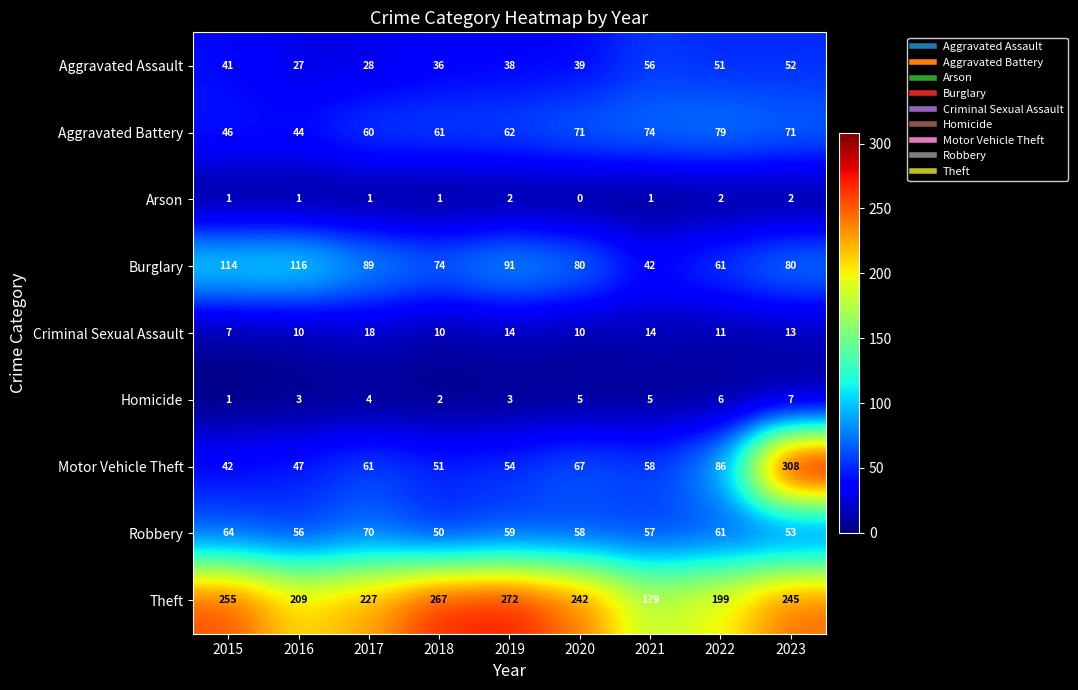

Which category has the highest value across all series?

2023